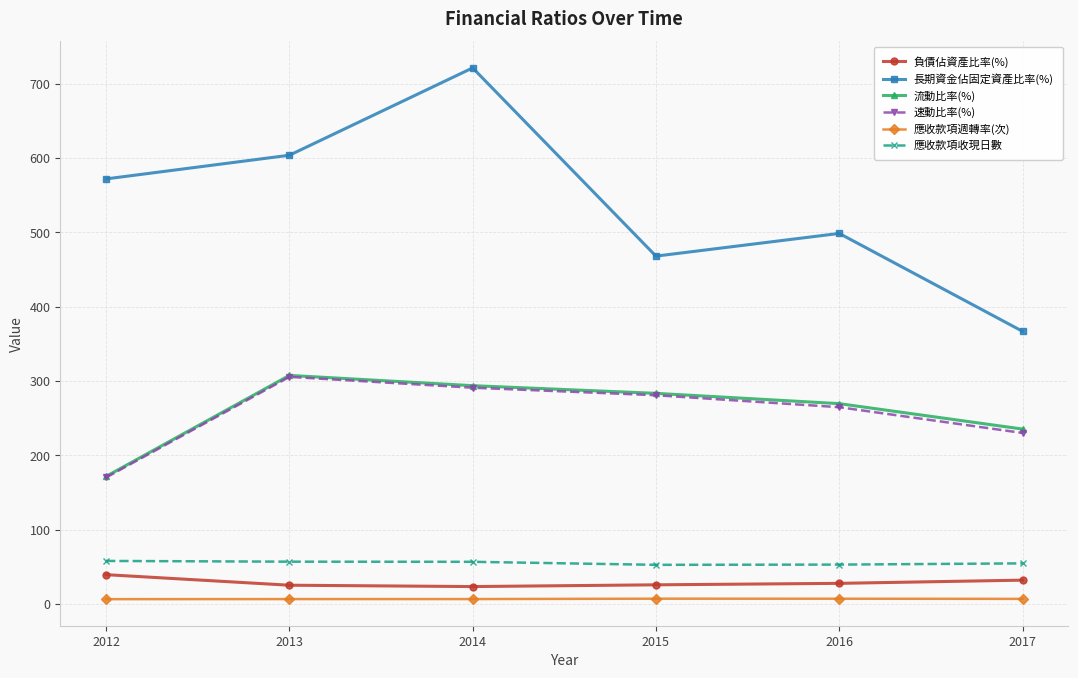

How many data points in 應收款項收現日數 are above 56?

3